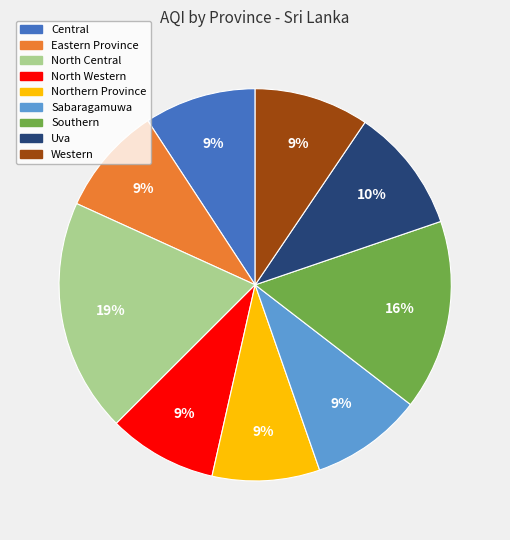

Does Sabaragamuwa represent more than half of the total?

No